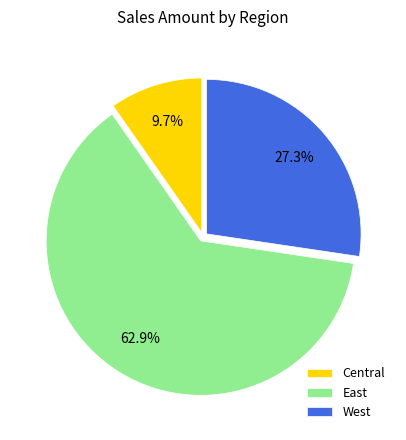

What is the ratio of the value at East to the value at West?

2.3